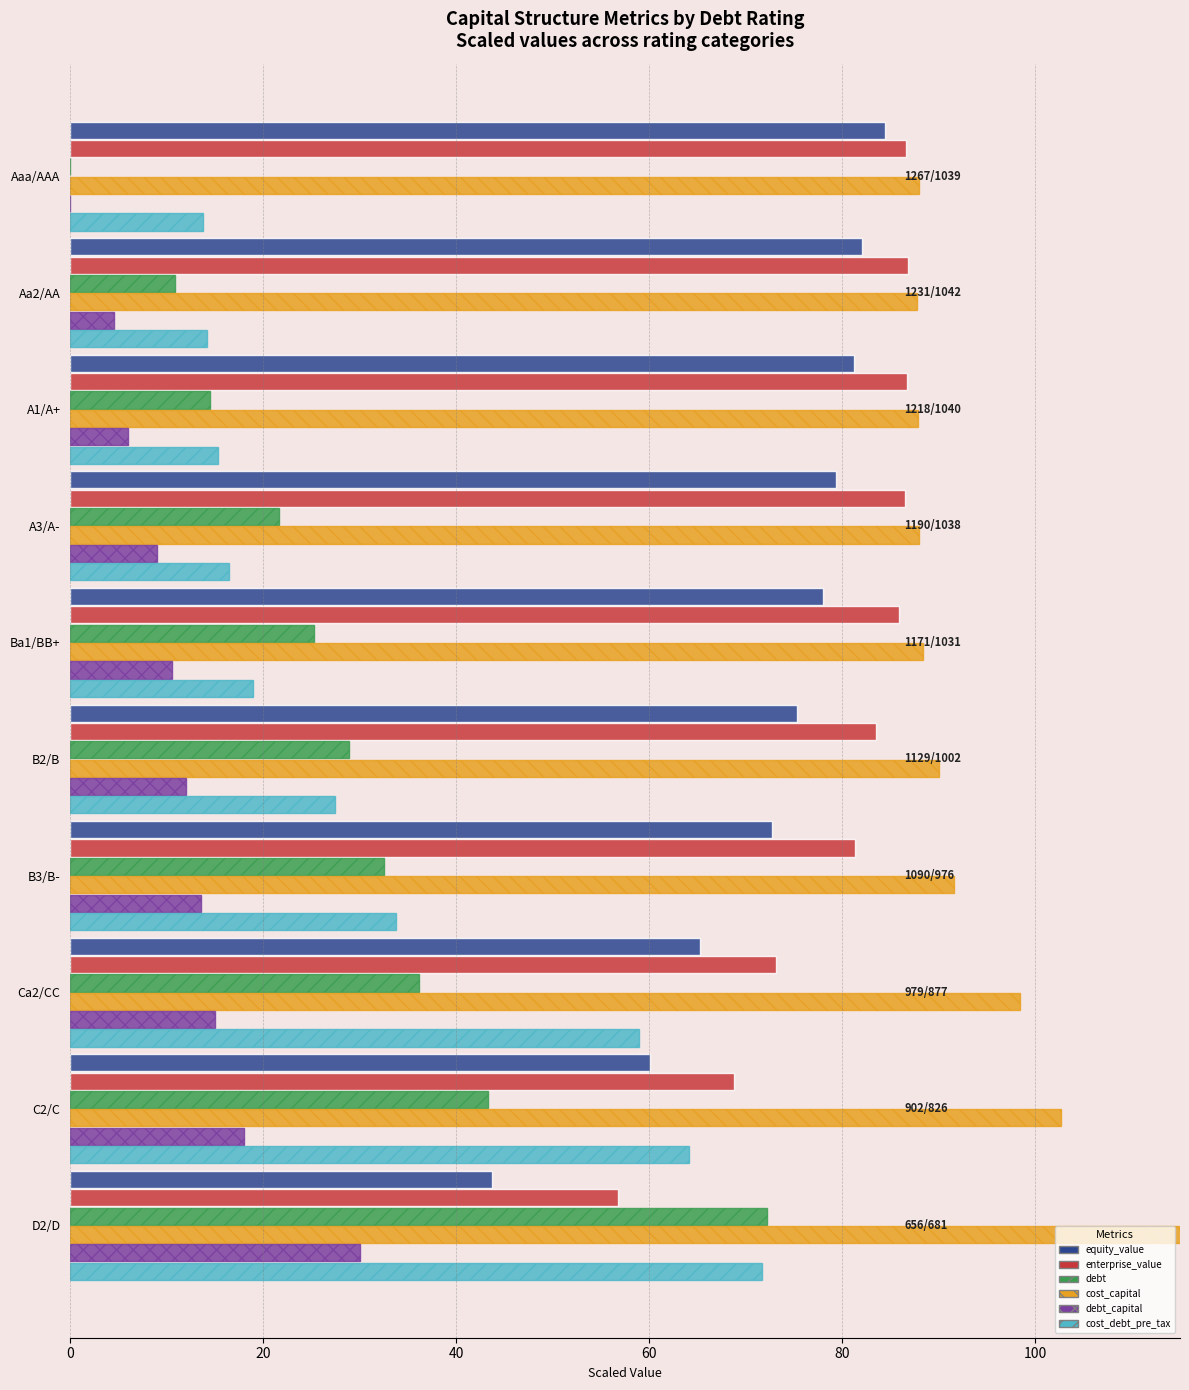

How many data points in debt_capital are less than 12?

5